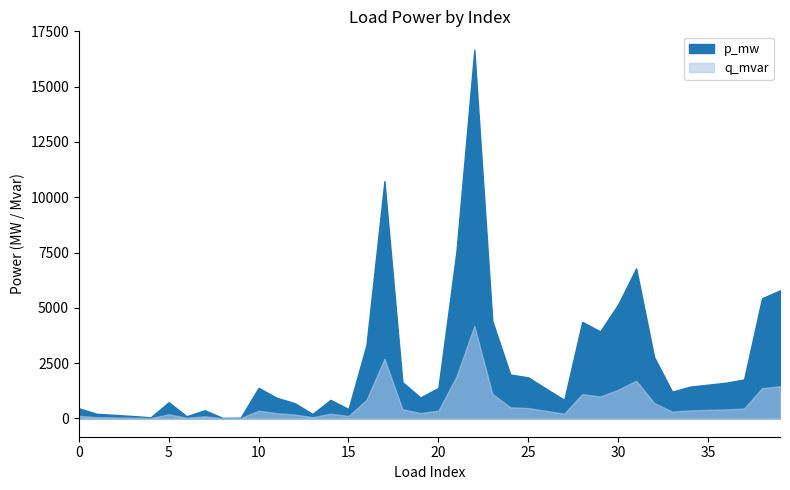

True or false: p_mw has more than 1 interior local peaks.

True